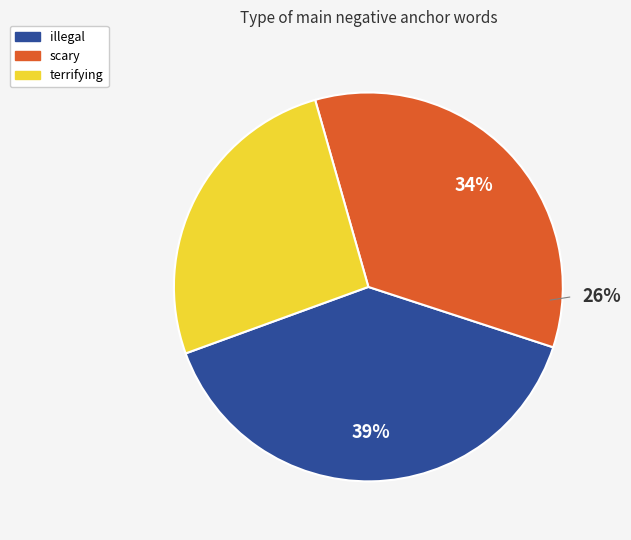

Combined, do terrifying and scary account for over 50%?

Yes